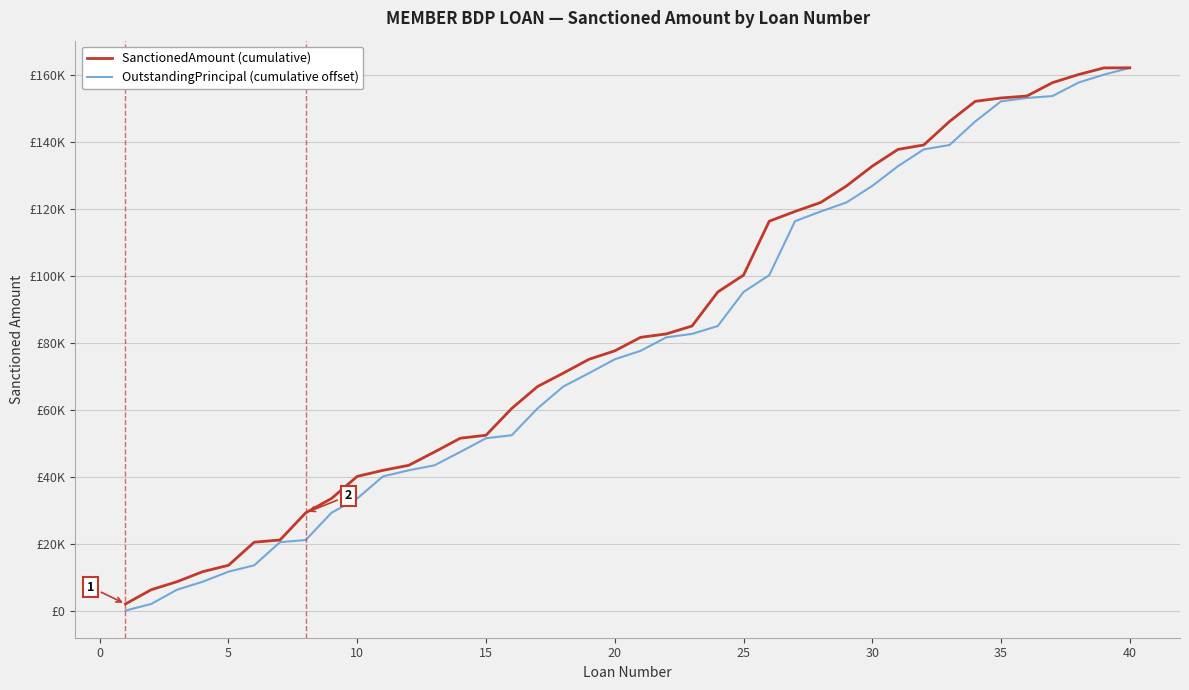

What are all the series names shown in the legend?

SanctionedAmount (cumulative), OutstandingPrincipal (cumulative offset)